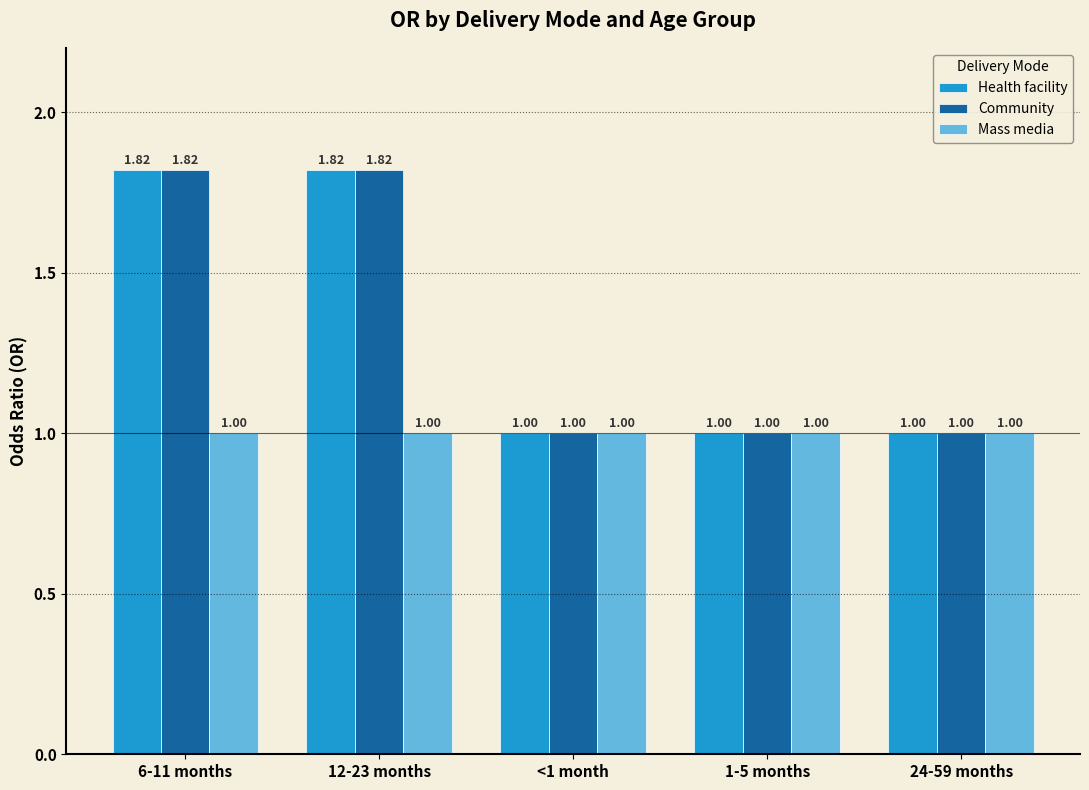

What is the sum of all Mass media values?

5.0